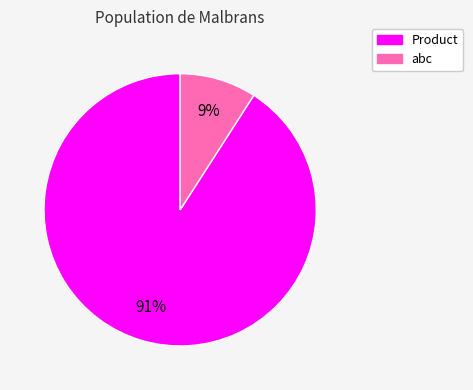

How many segments does this pie chart have?

2